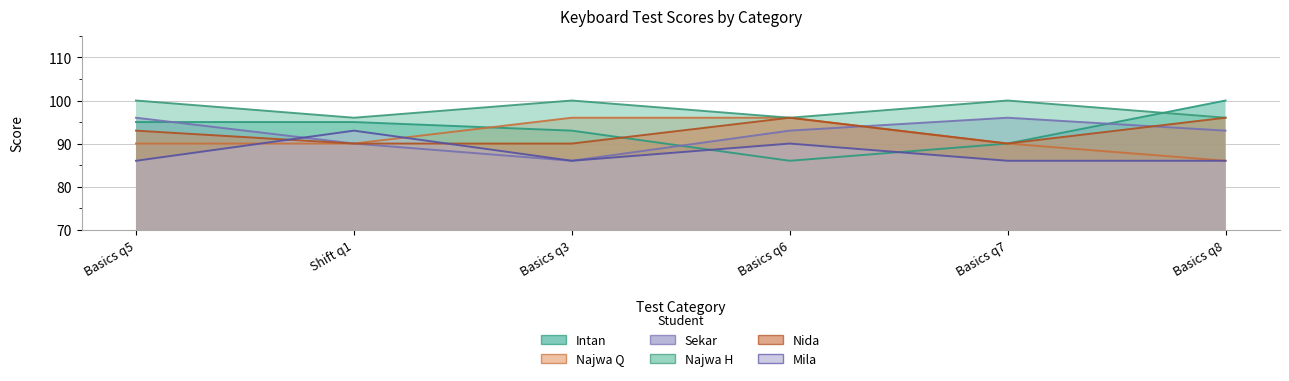

What are all the series names shown in the legend?

Intan, Najwa Q, Sekar, Najwa H, Nida, Mila